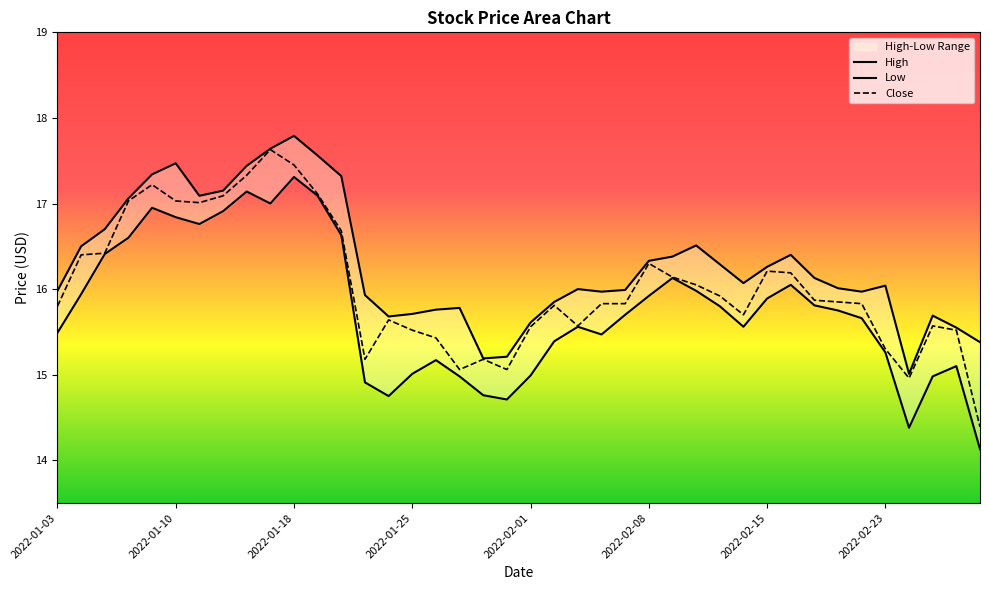

Does the chart have visible grid lines?

No